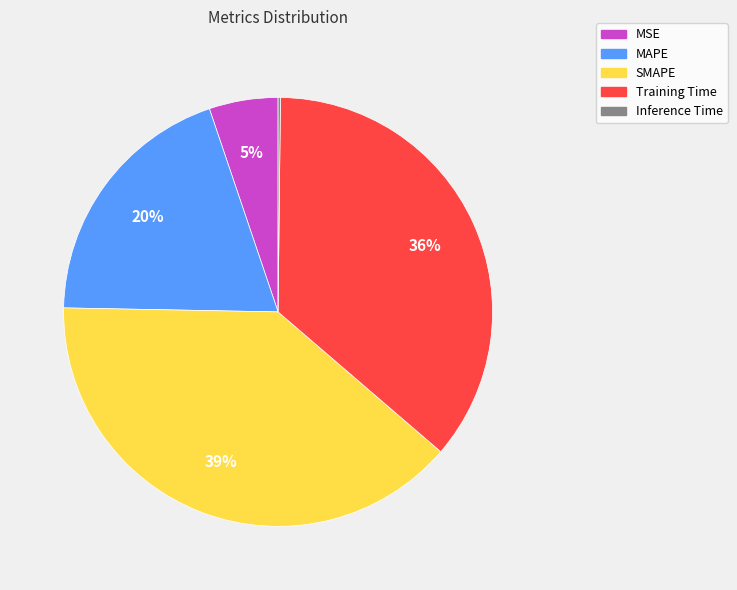

Which has a higher value, SMAPE or Training Time?

SMAPE